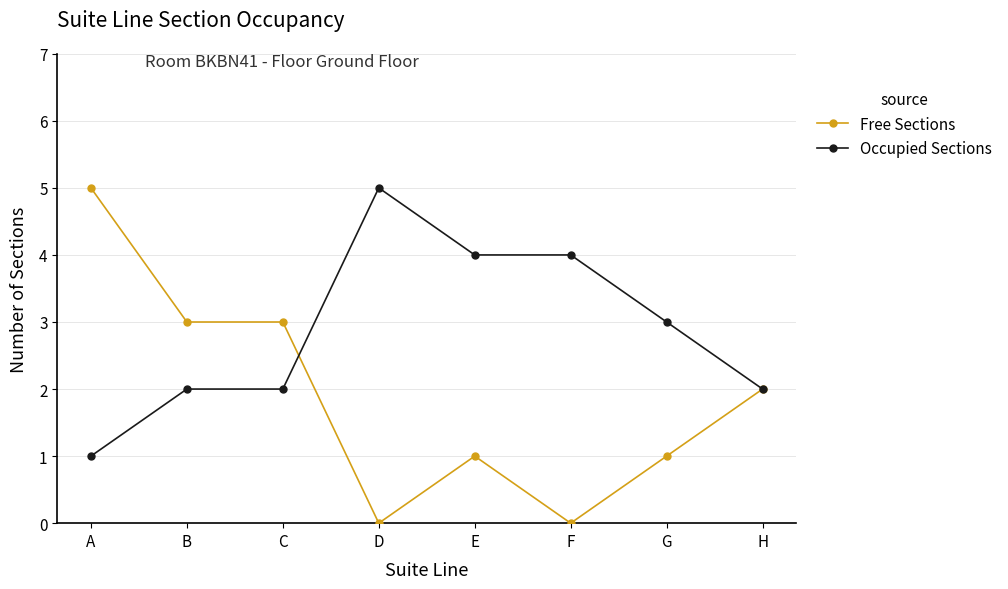

Is it true that Occupied Sections equals 3 at C?

False